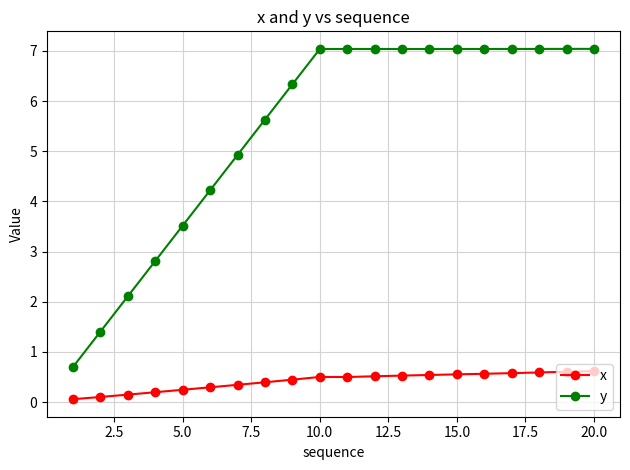

What is the value of the y point at the 8th from the left?

5.6